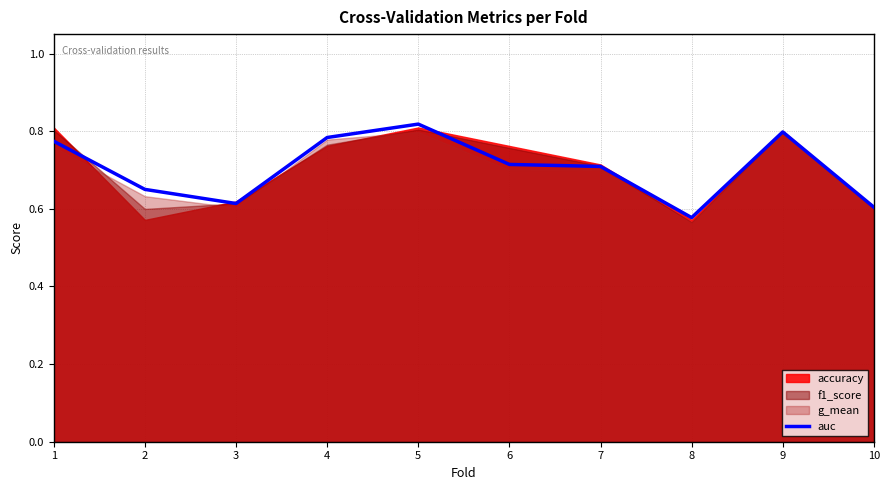

Count the values in the range 0 to 1.

10